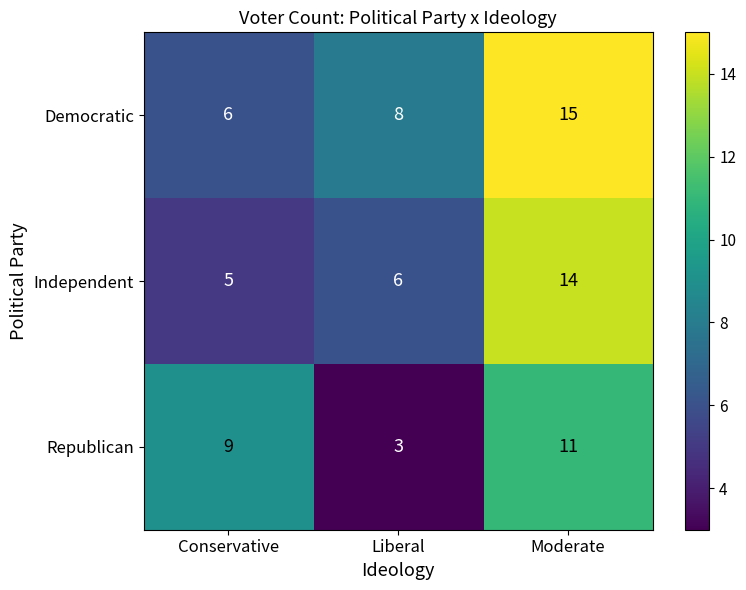

What is the spread (max minus min) of values at Conservative?

4